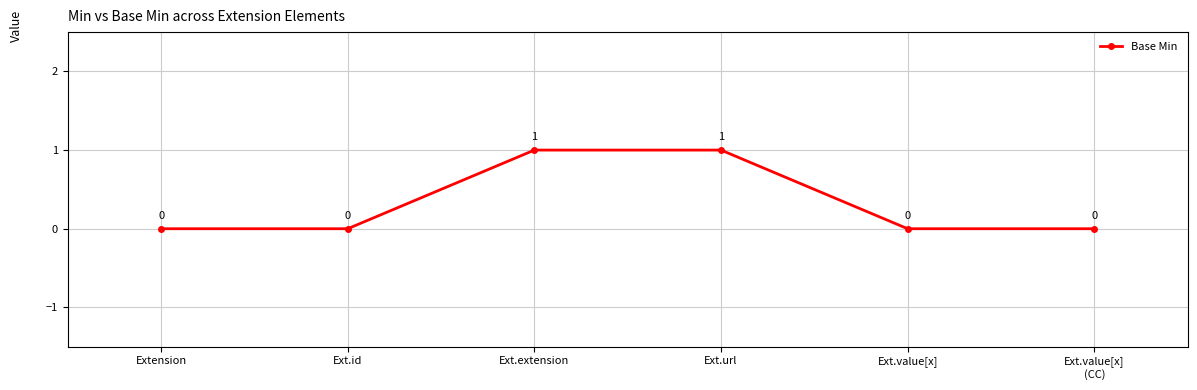

Reading right to left, what are all the values shown in this chart?

0	0	1	1	0	0